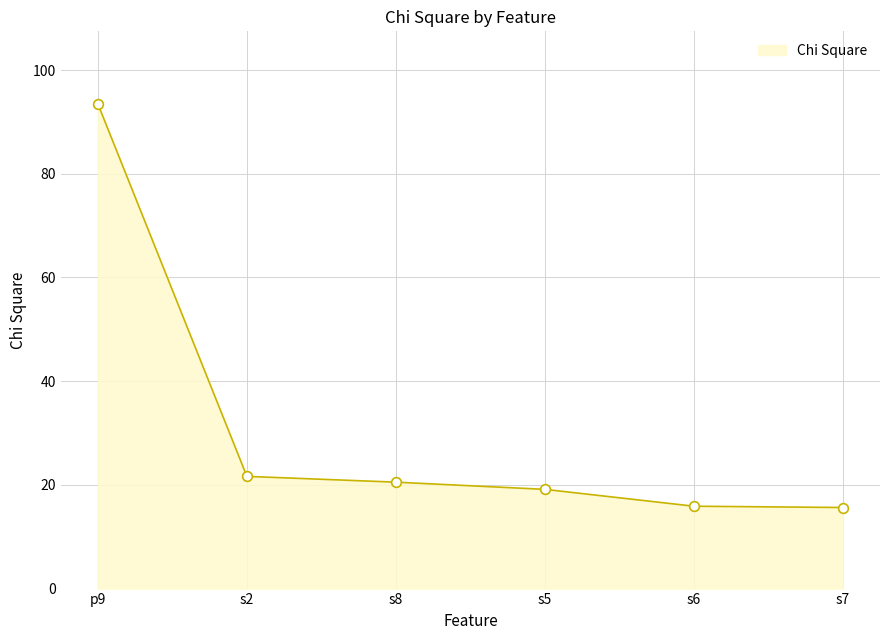

The chart shows a value of 7.0 at s5. True or false?

False